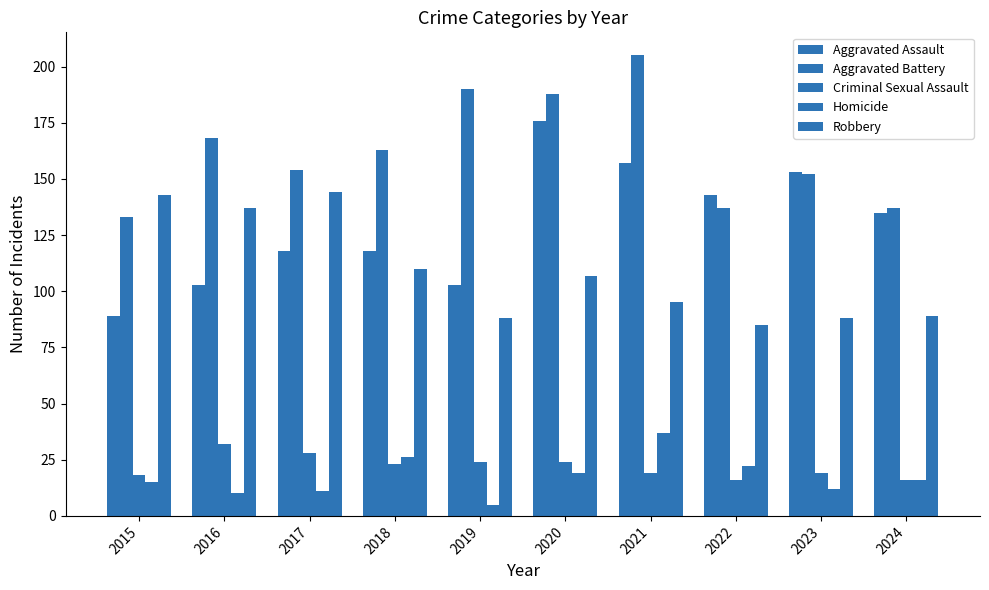

Reading left to right, list all the values displayed in this chart.

Aggravated Assault: 2015=89	2016=103	2017=118	2018=118	2019=103	2020=176	2021=157	2022=143	2023=153	2024=135
Aggravated Battery: 2015=133	2016=168	2017=154	2018=163	2019=190	2020=188	2021=205	2022=137	2023=152	2024=137
Criminal Sexual Assault: 2015=18	2016=32	2017=28	2018=23	2019=24	2020=24	2021=19	2022=16	2023=19	2024=16
Homicide: 2015=15	2016=10	2017=11	2018=26	2019=5	2020=19	2021=37	2022=22	2023=12	2024=16
Robbery: 2015=143	2016=137	2017=144	2018=110	2019=88	2020=107	2021=95	2022=85	2023=88	2024=89